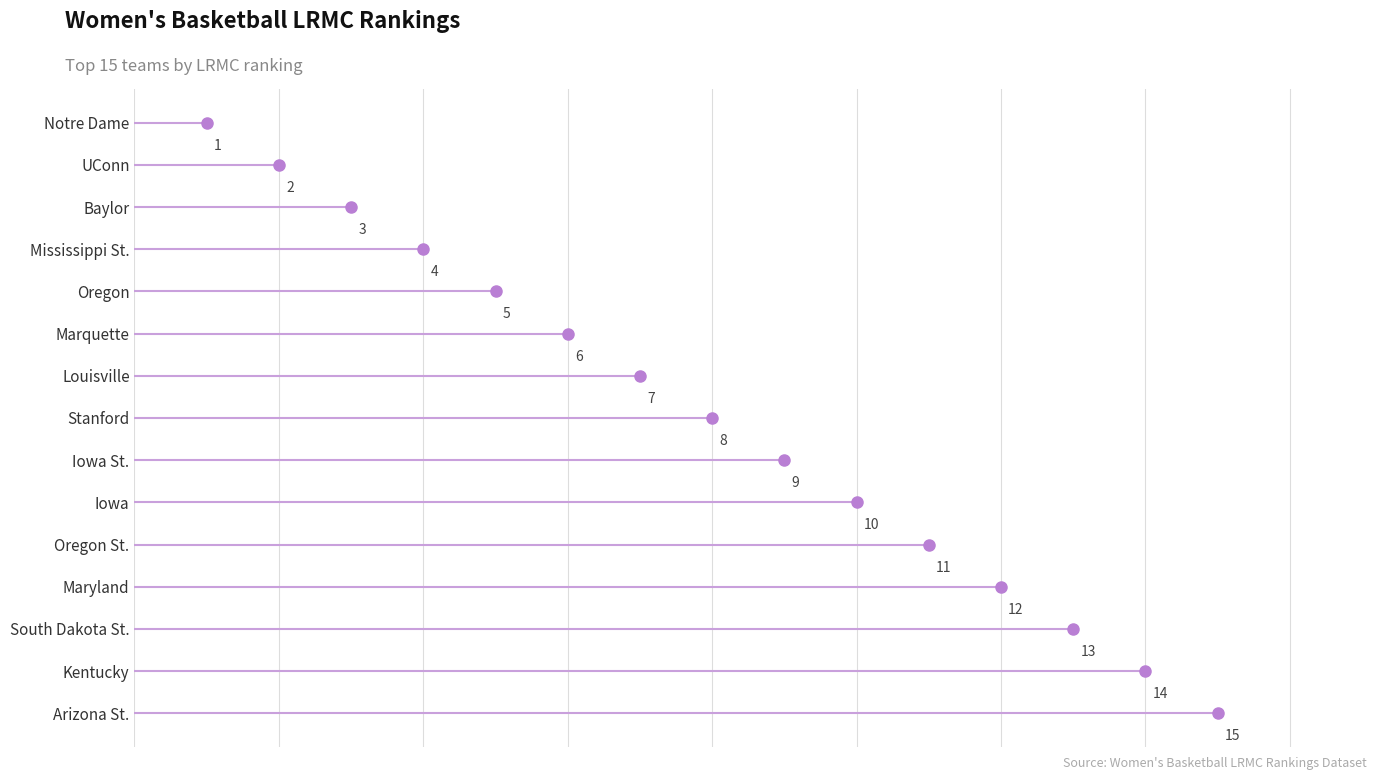

What is the label of the 1st point from the right?

Arizona St.